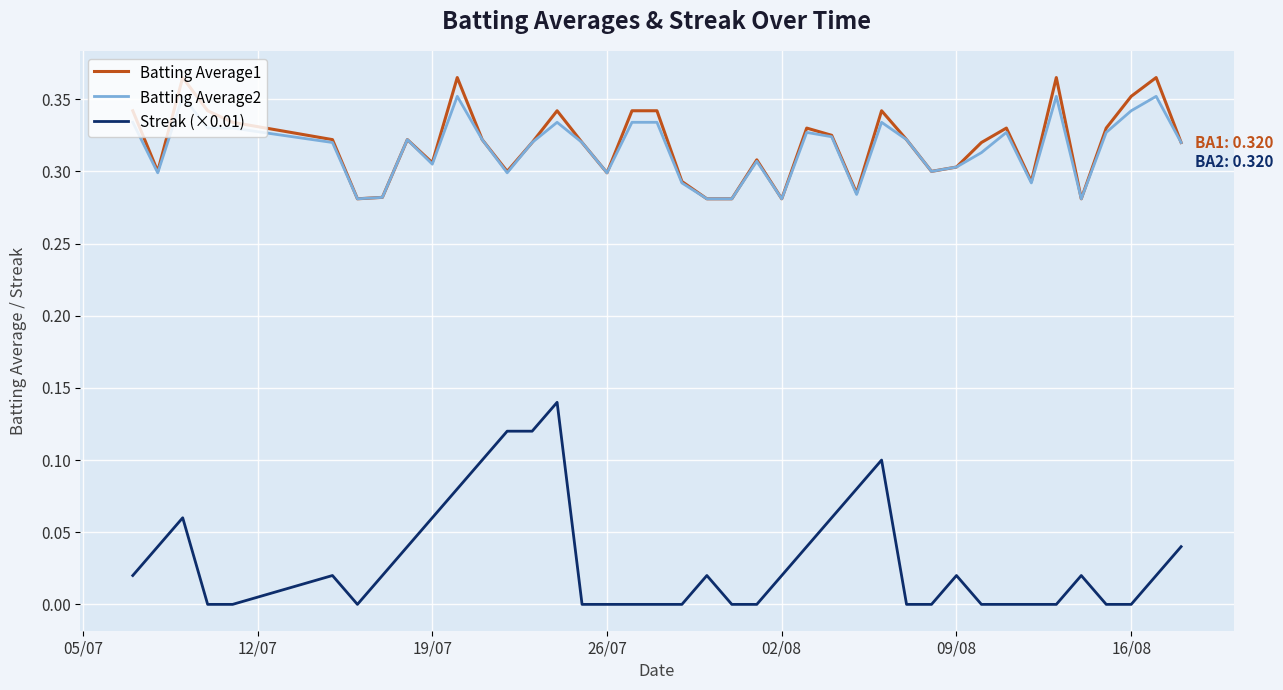

Which series has the largest total across all categories?

Batting Average1